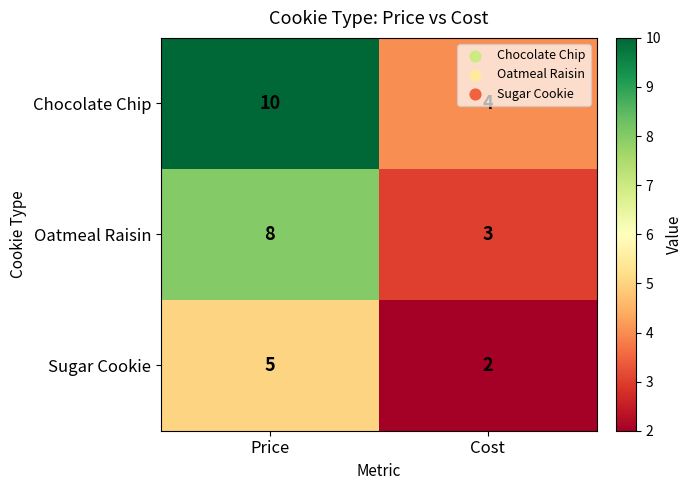

Which series has the largest range (max minus min)?

Chocolate Chip